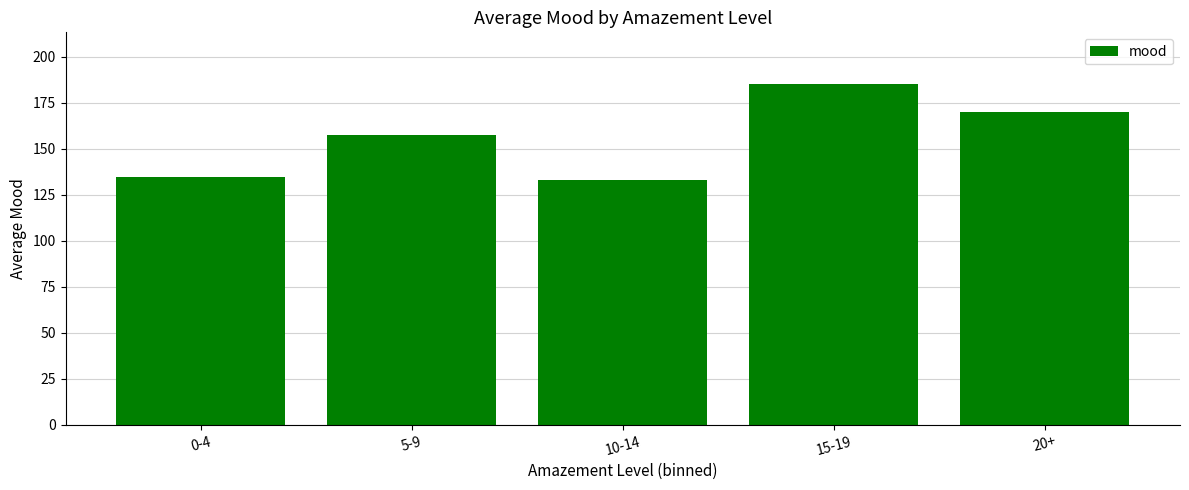

How many distinct data groups are displayed?

1